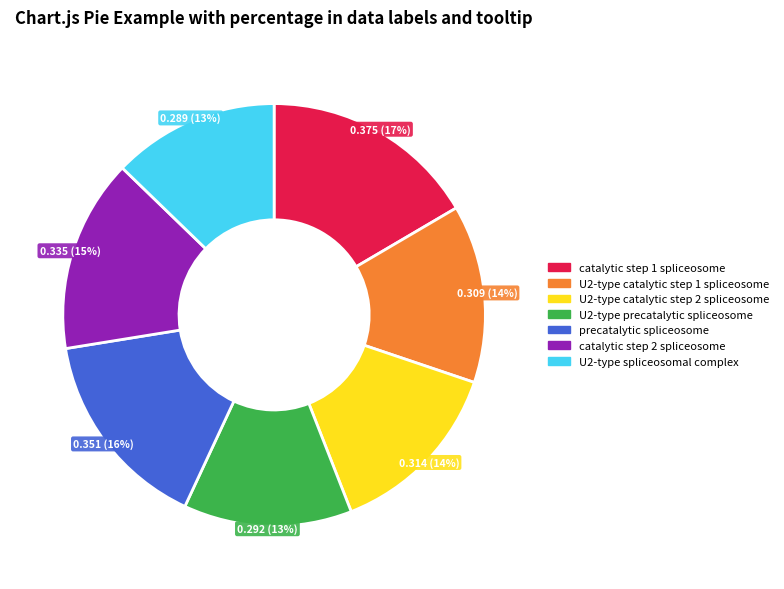

Is it true that U2-type catalytic step 1 spliceosome is 21% of the pie?

False